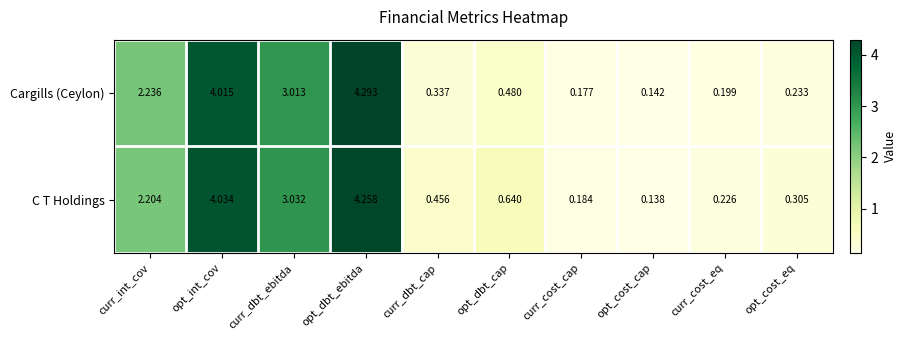

List the series in order of their overall mean, lowest first.

Cargills (Ceylon), C T Holdings